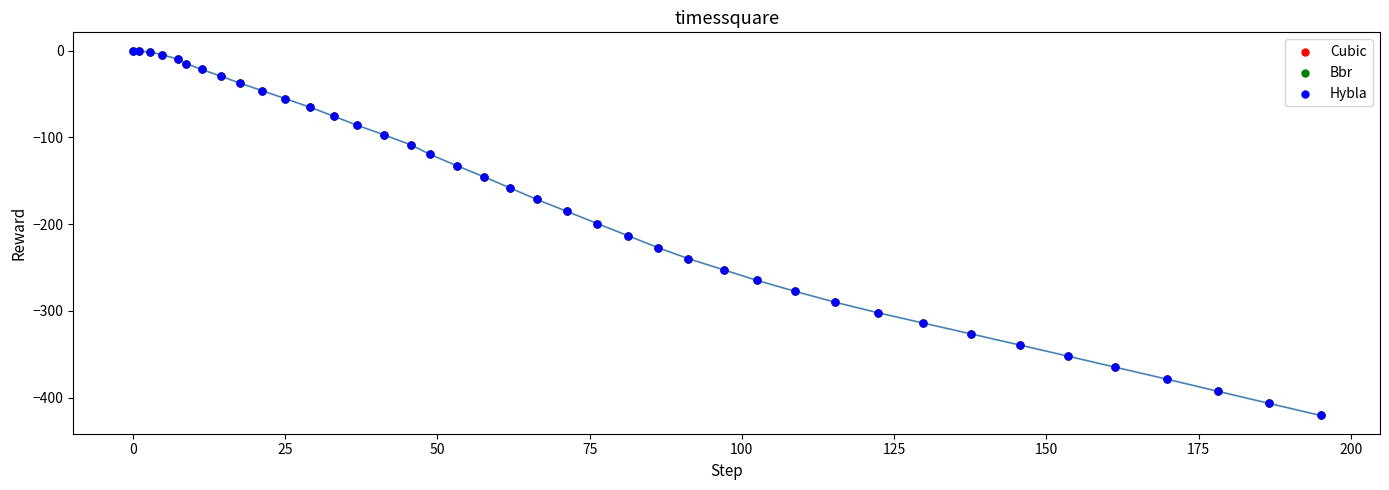

Which series has the widest spread of Y values?

Cubic